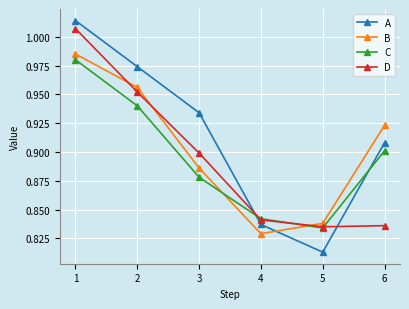

What is the sum of all D values?

5.4